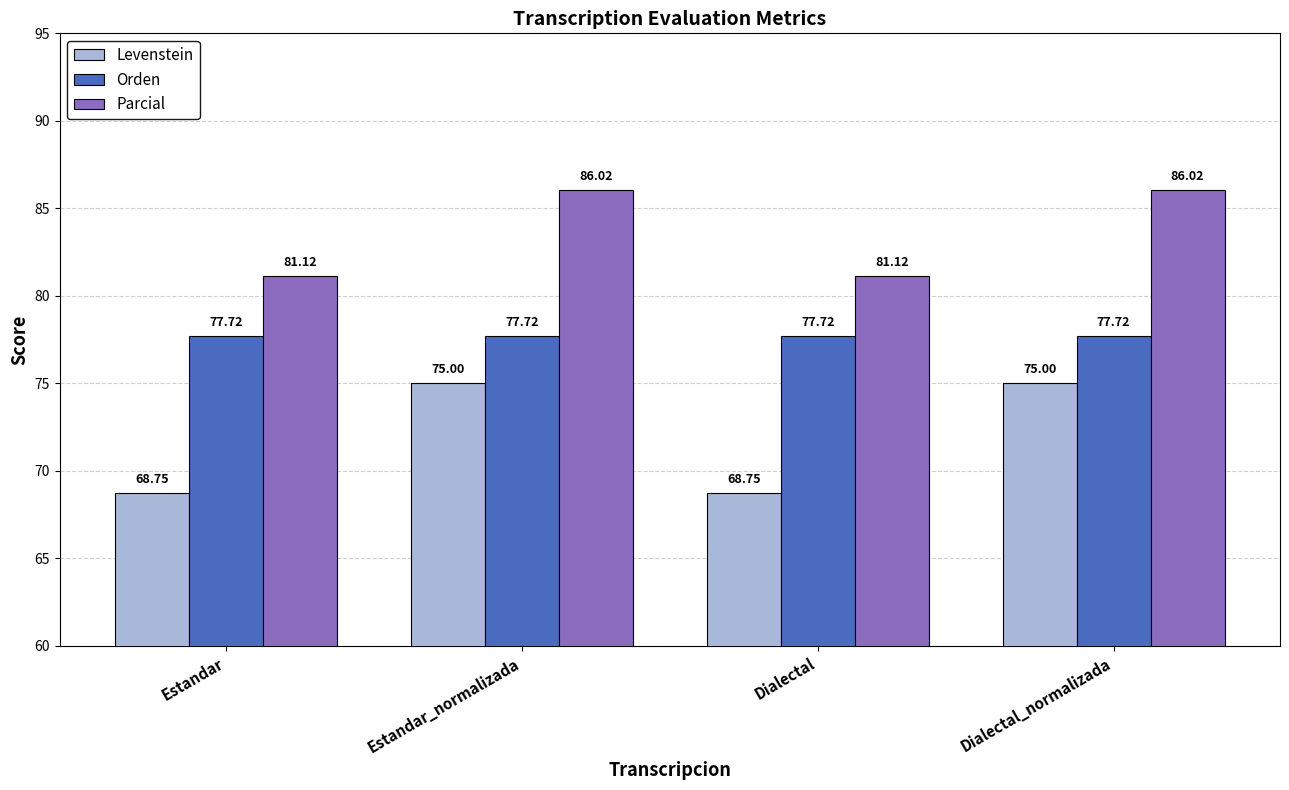

True or false: Parcial has a value of 86.0 at Dialectal_normalizada.

True